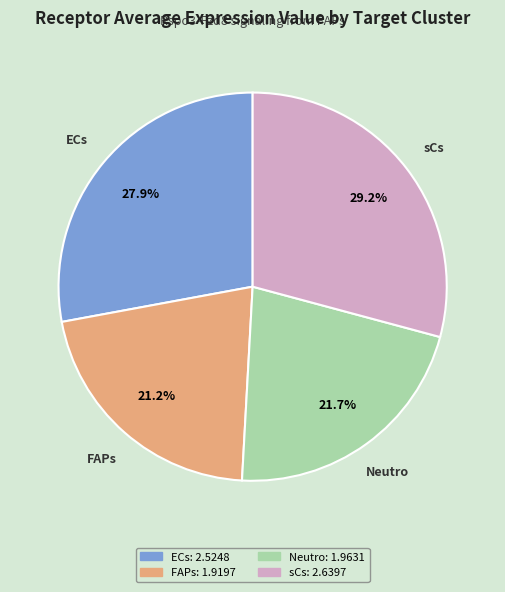

To the nearest percent, what is the difference between the largest and smallest slice percentages?

8%